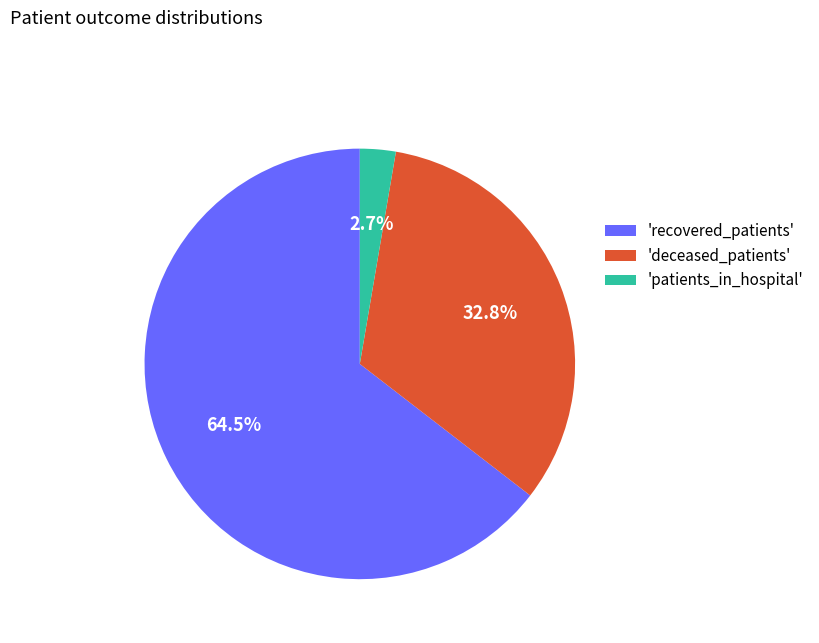

Approximately how many times larger is the value at 'recovered_patients' compared to 'deceased_patients'?

2.0